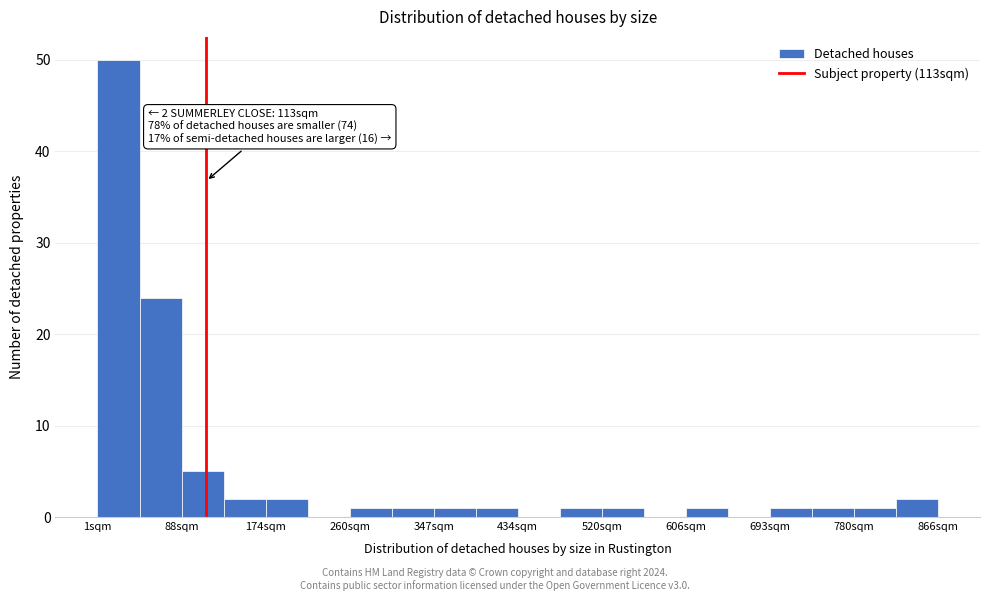

Which range on the x-axis has the tallest bar?

0 to 40